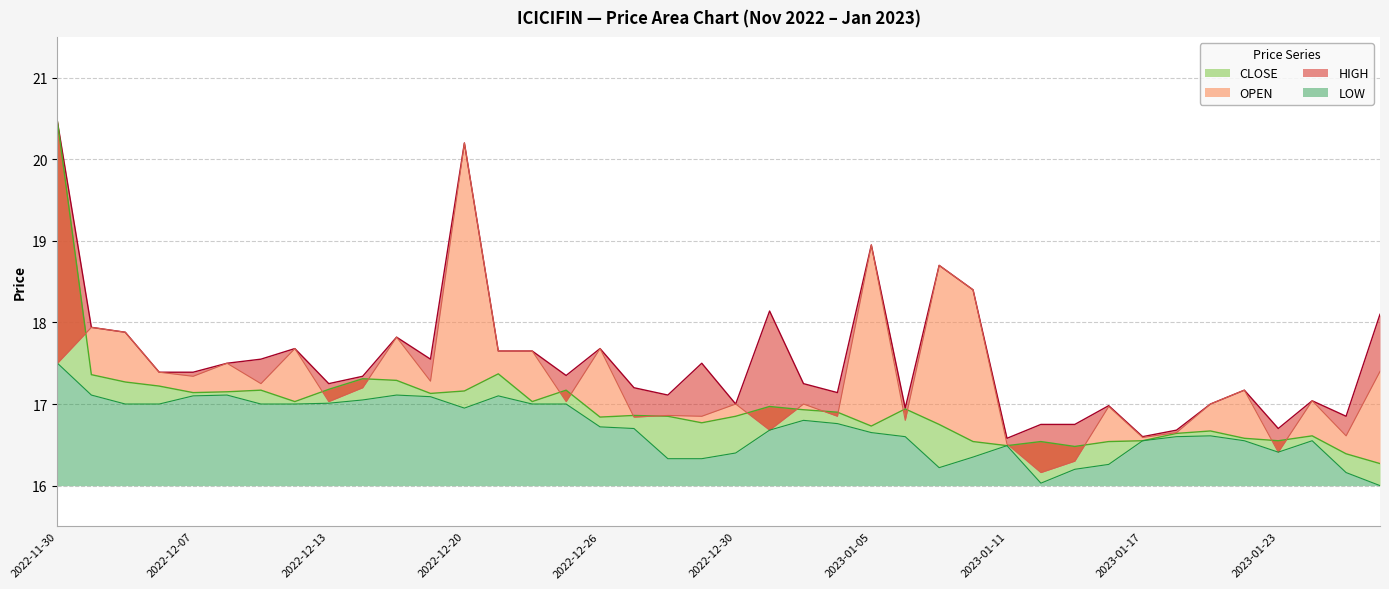

True or false: OPEN has more than 1 points higher than both neighbors.

True